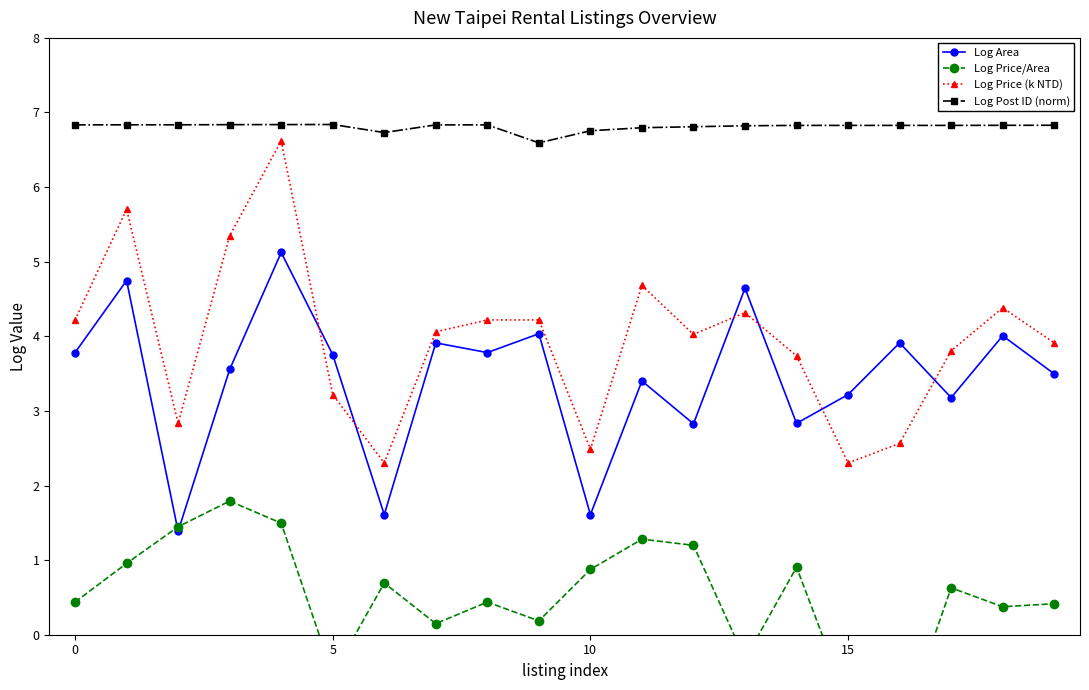

Where is the first local minimum for Log Post ID (norm)?

6